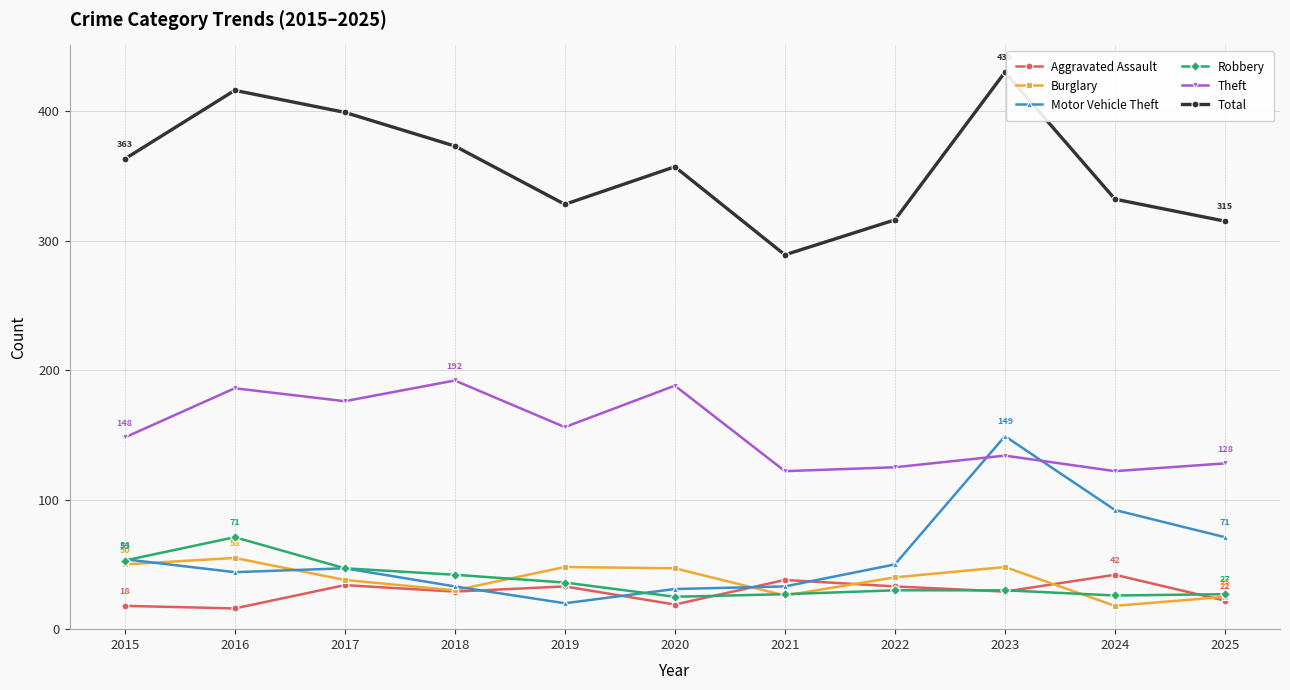

True or false: Total has a value of 499 at 2015.

False